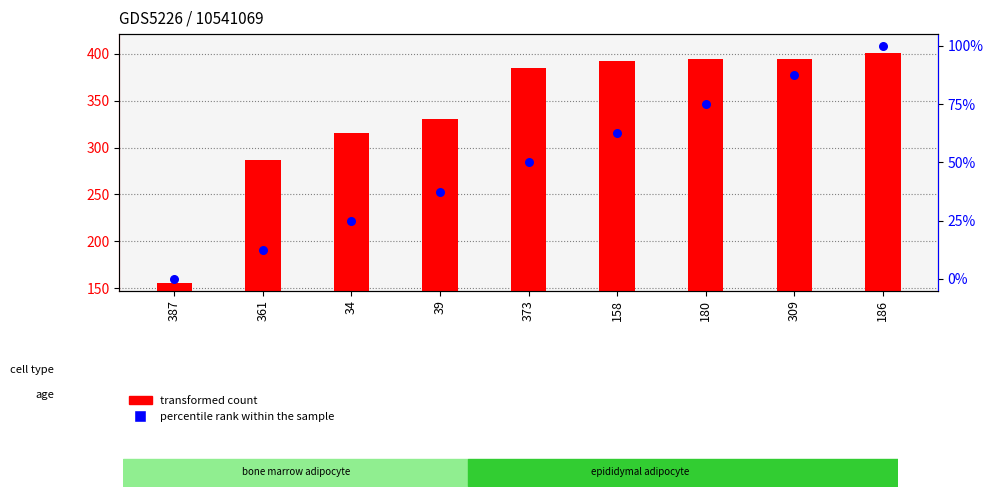

Which series has the widest spread of Y values?

transformed count